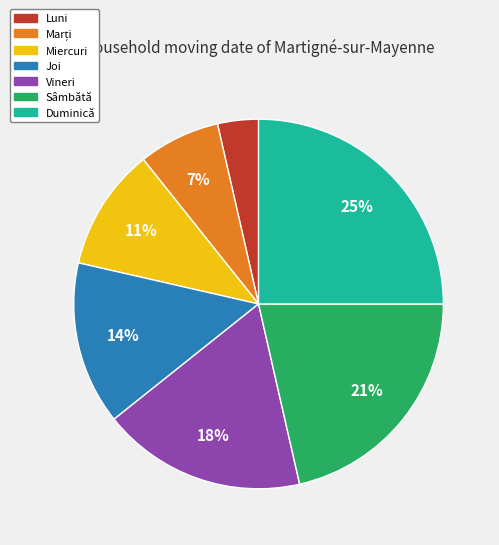

True or false: Miercuri accounts for 11% of the total.

True